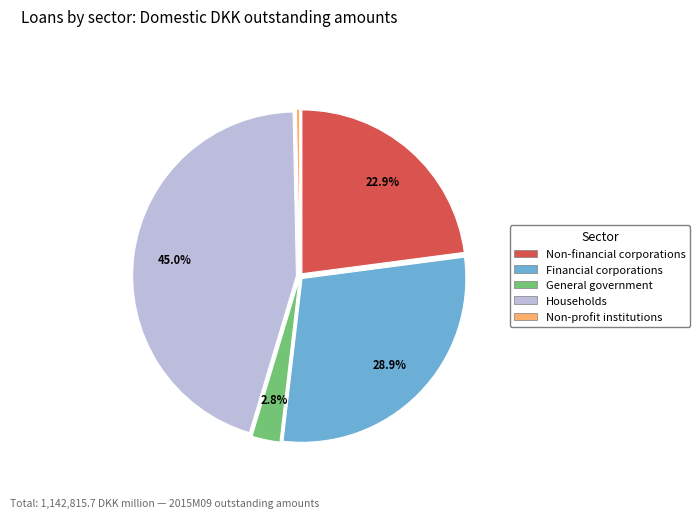

To the nearest percent, what is the difference between the Non-profit institutions and Households slice percentages?

45%